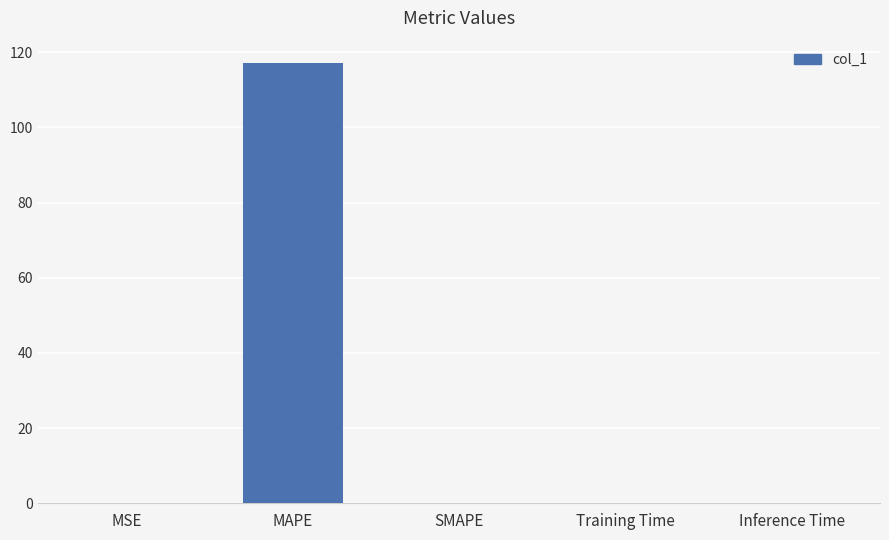

Between SMAPE and MAPE, which is larger?

MAPE